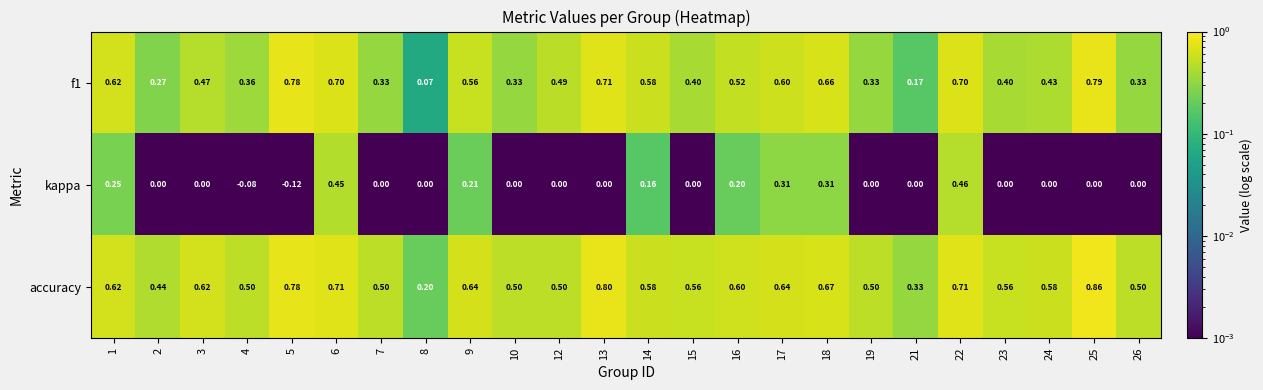

Between 4 and 6, which series saw the biggest shift?

kappa